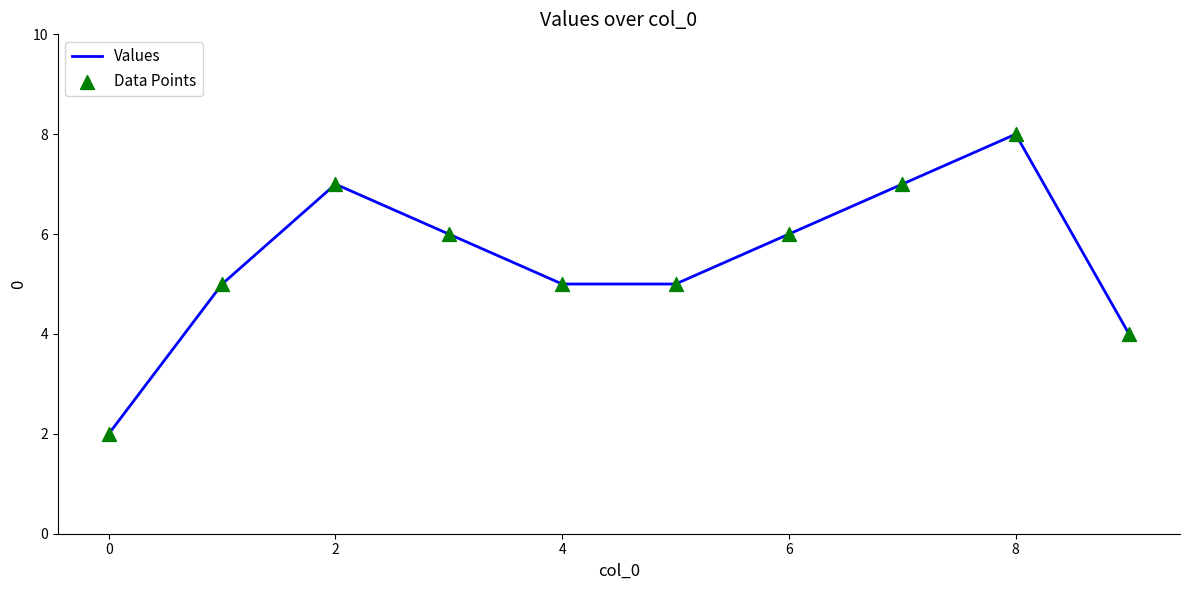

What is the greatest value displayed?

8